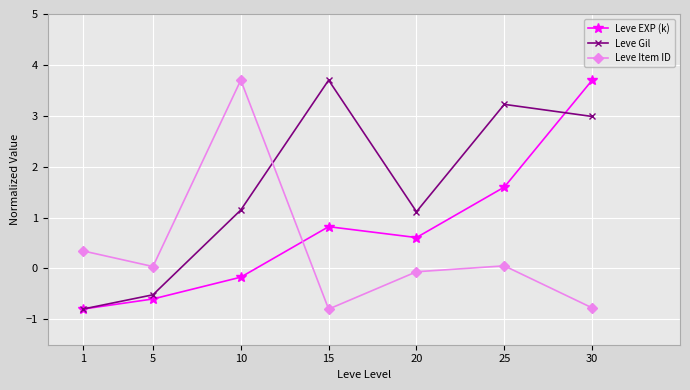

What are all the series names shown in the legend?

Leve EXP (k), Leve Gil, Leve Item ID